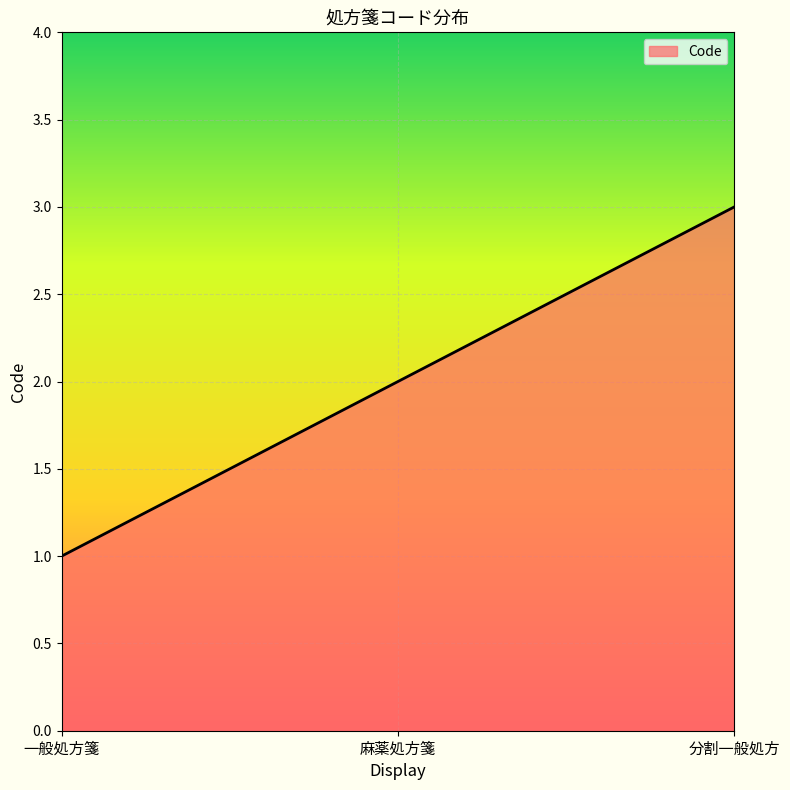

What is the sum of all values?

6